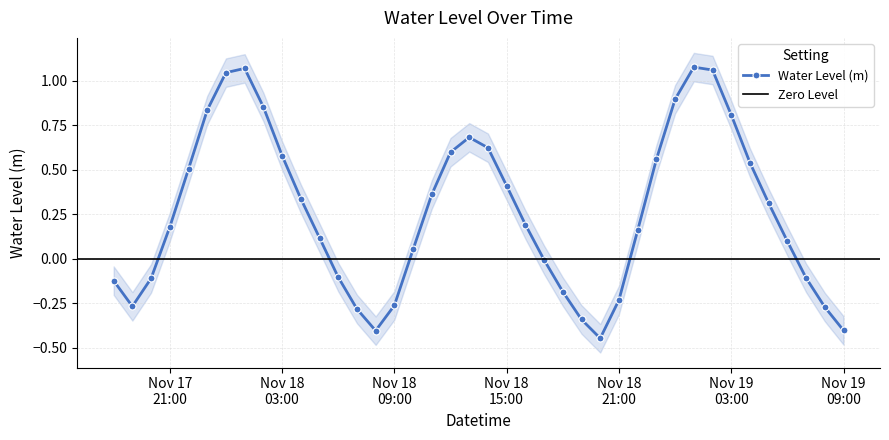

In Water Level (m), how many points are lower than both neighbors (excluding endpoints)?

3